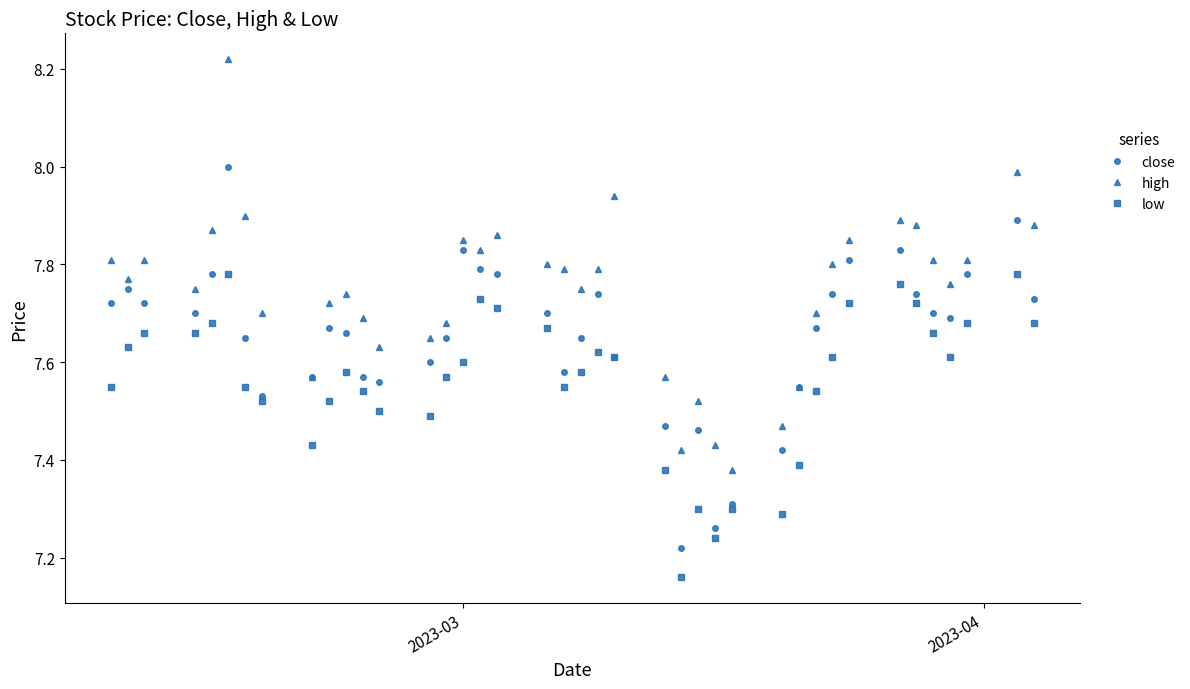

True or false: low and high intersect in this chart.

False